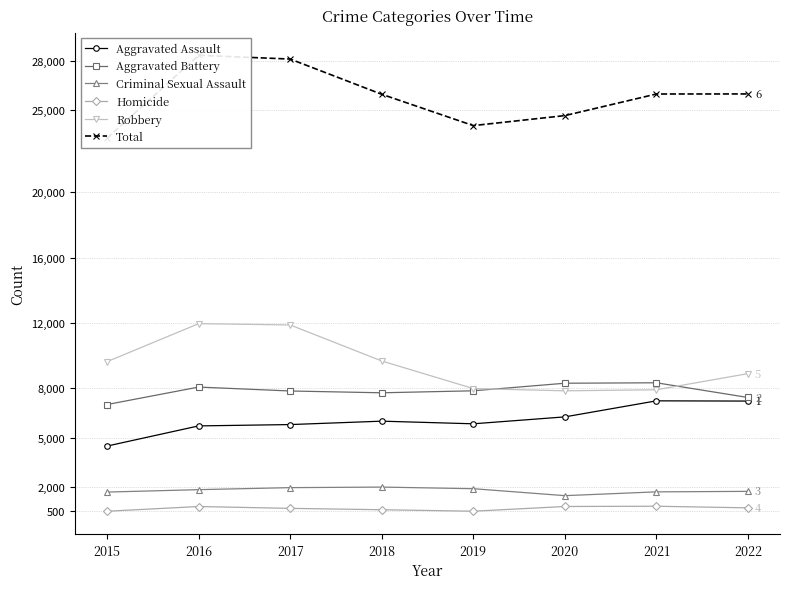

Is the value of Aggravated Assault at 2021 greater than the value of Total at 2015?

No